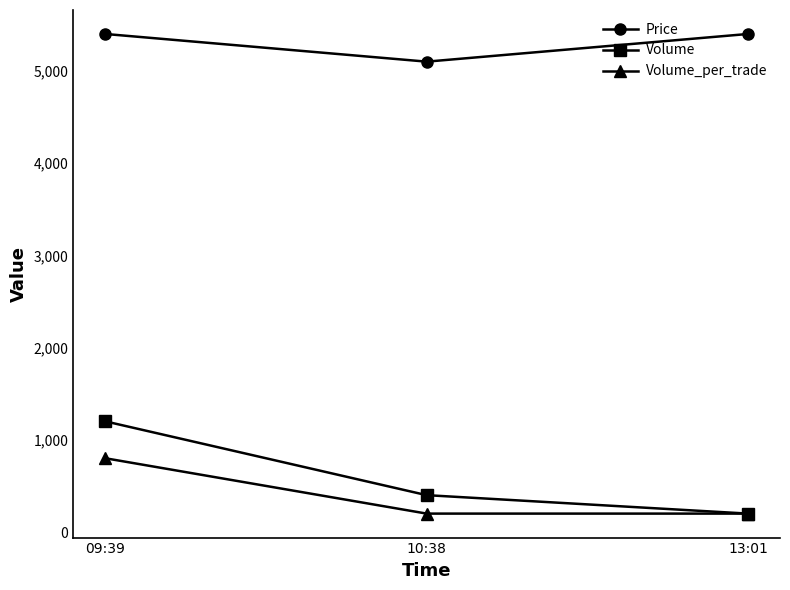

Which series changed the most between 09:39 and 13:01?

Volume